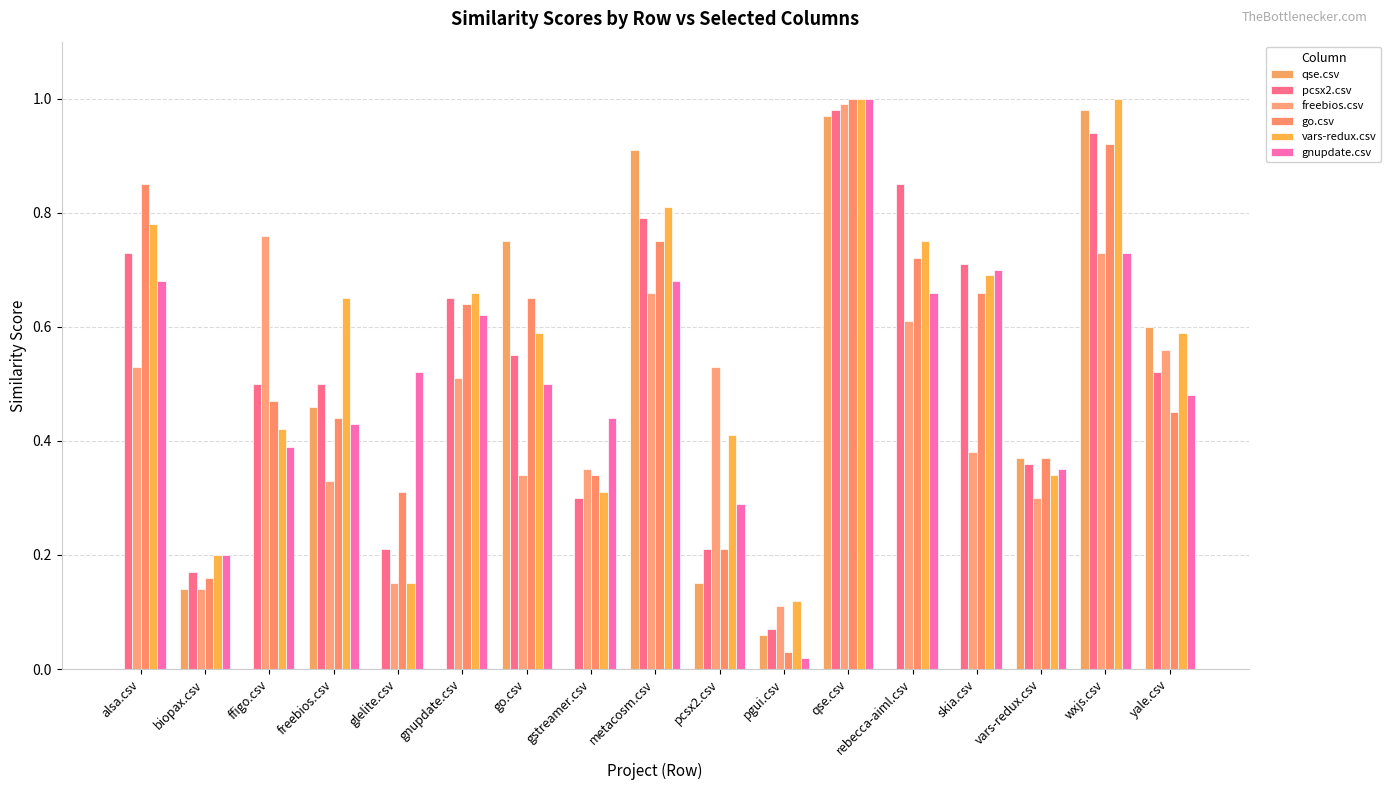

What position from the right is qse.csv?

6